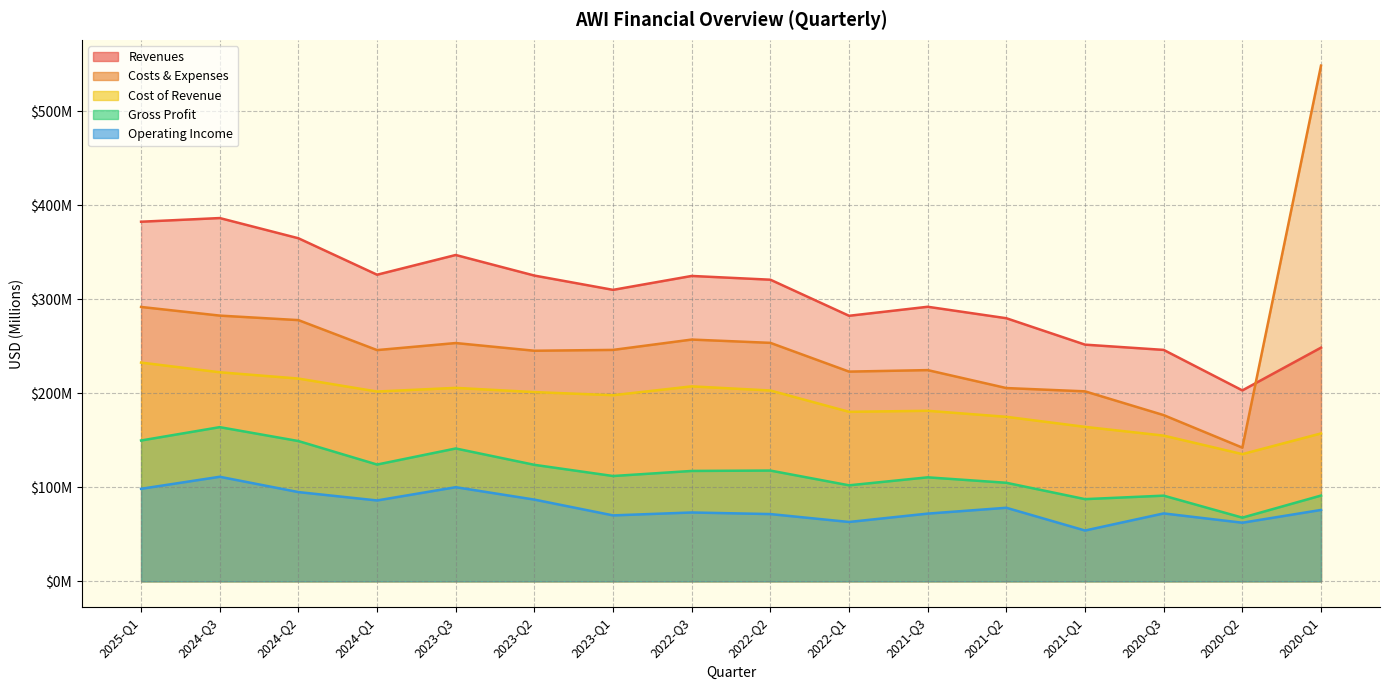

Is the value of Gross Profit at 2022-Q2 greater than the value of Operating Income at 2024-Q3?

Yes